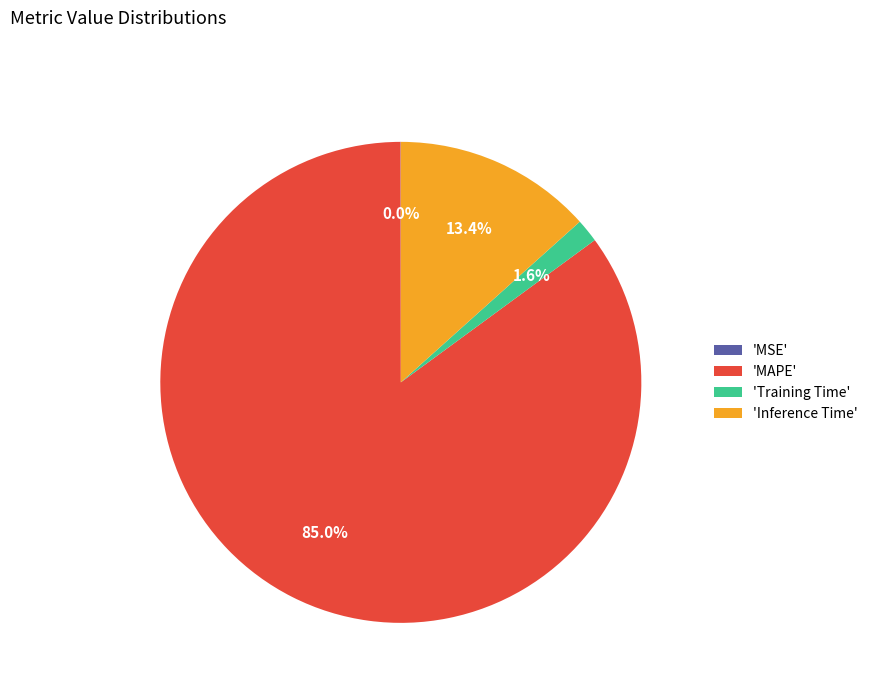

What is the largest slice in the pie chart?

'MAPE'